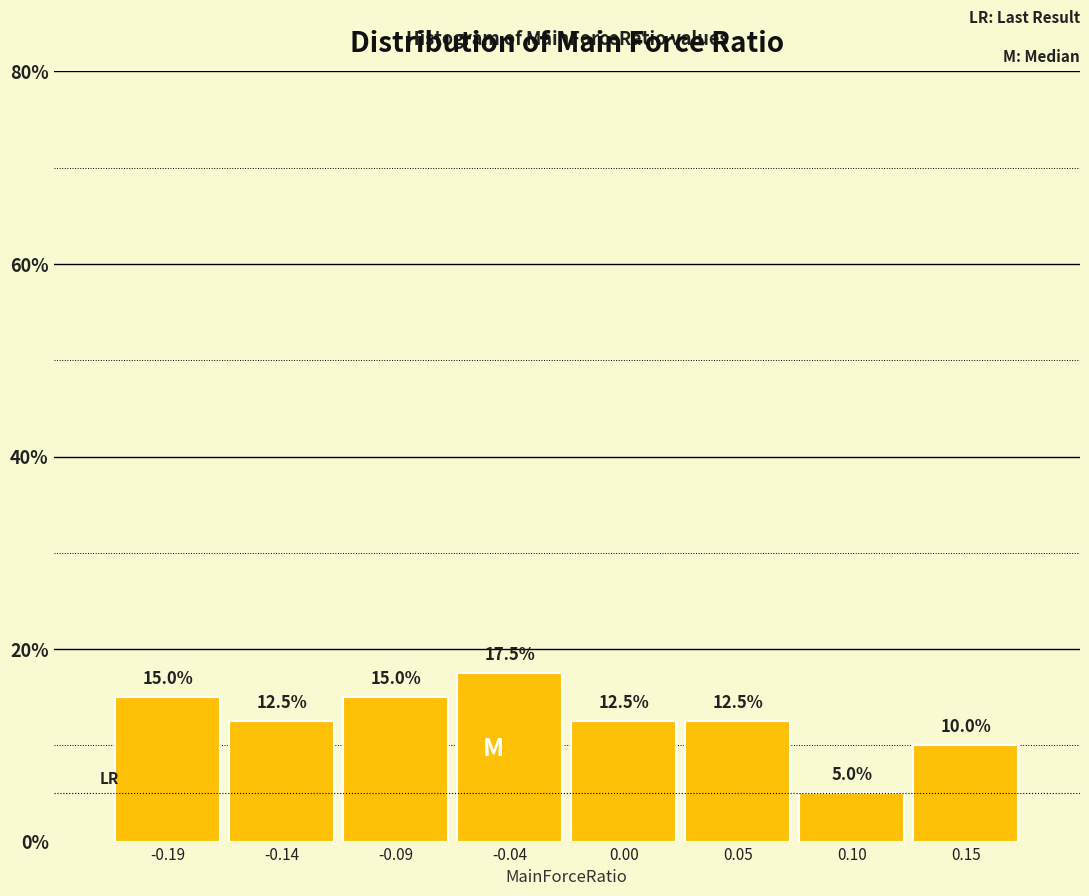

Which range on the x-axis has the tallest bar?

-0.070 to -0.020